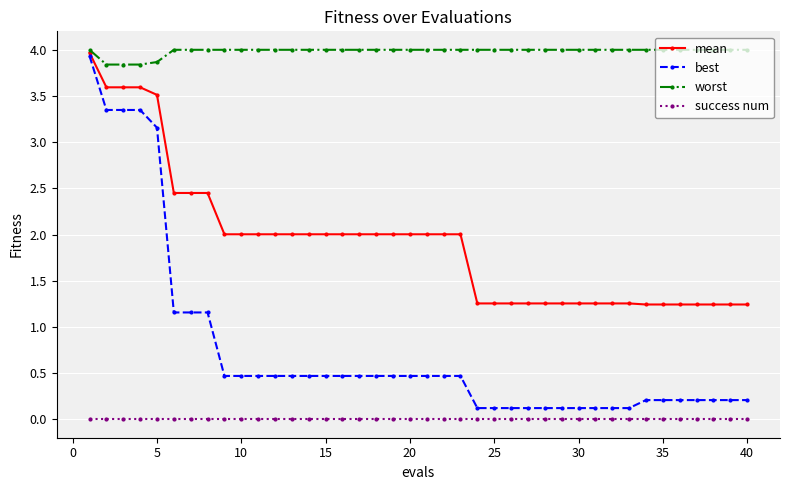

Which series has the largest range (max minus min)?

best